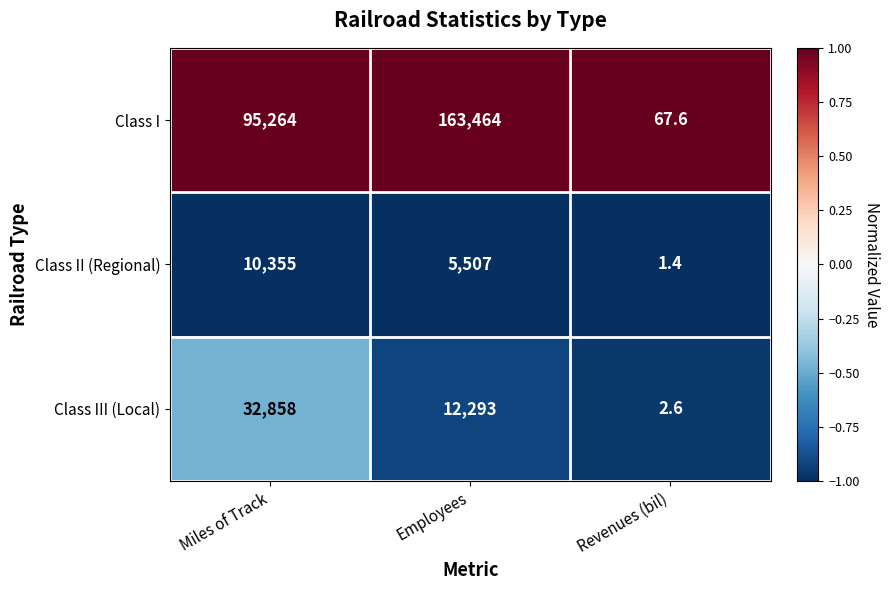

Reading left to right, what are all the values shown in this chart?

Class I: Miles of Track=95264.0	Employees=163464.0	Revenues (bil)=67.6
Class II (Regional): Miles of Track=10355.0	Employees=5507.0	Revenues (bil)=1.4
Class III (Local): Miles of Track=32858.0	Employees=12293.0	Revenues (bil)=2.6